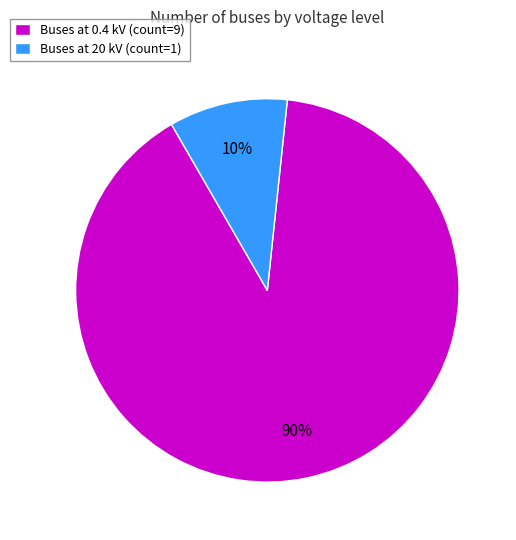

What percentage is the Buses at 0.4 kV (count=9) slice, to the nearest percent?

90%